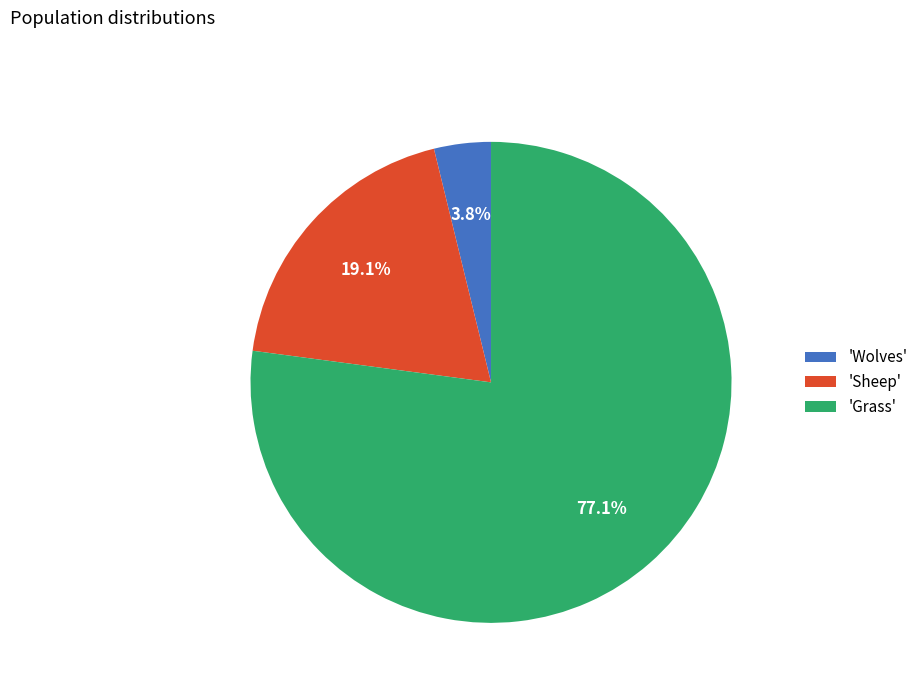

Approximately how many times larger is the value at 'Sheep' compared to 'Wolves'?

5.0